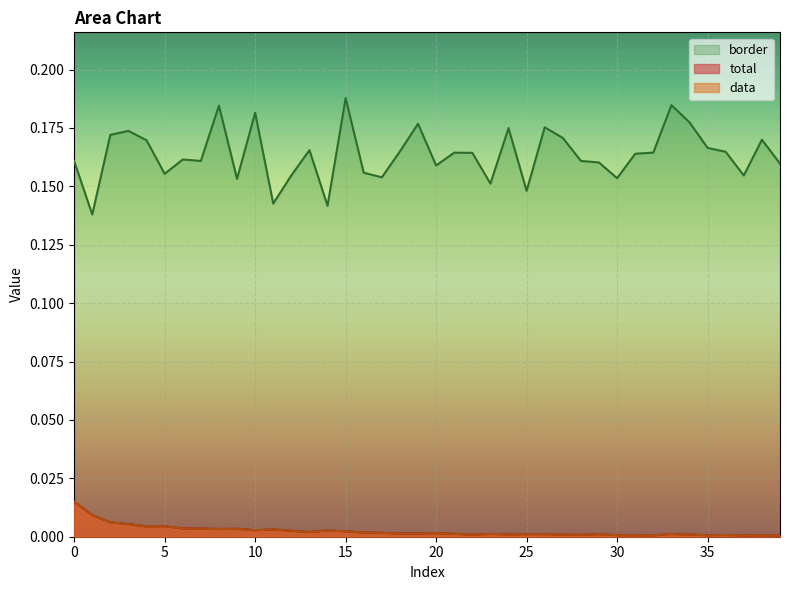

True or false: data has more than 2 points higher than both neighbors.

True